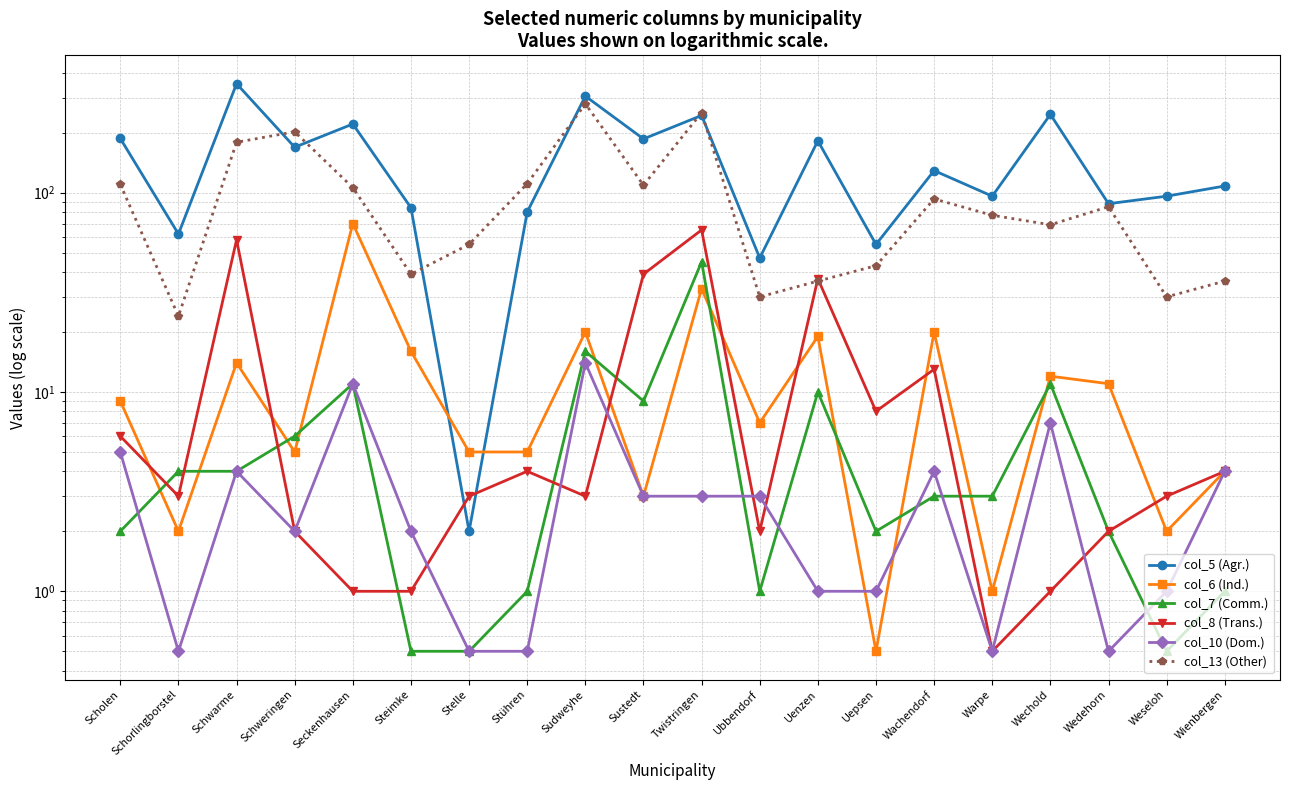

What is the label of the 19th point from the right?

Schorlingborstel